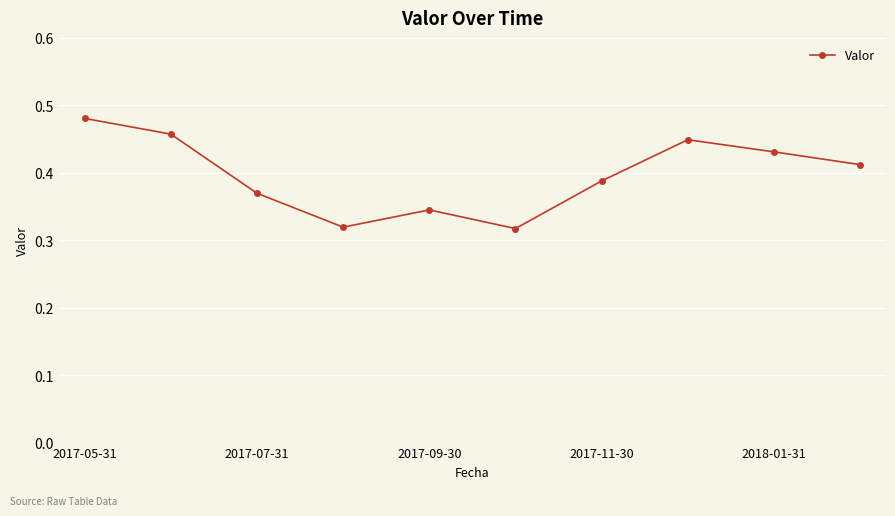

How many interior local valleys (lower than both neighbors) does the data have?

2